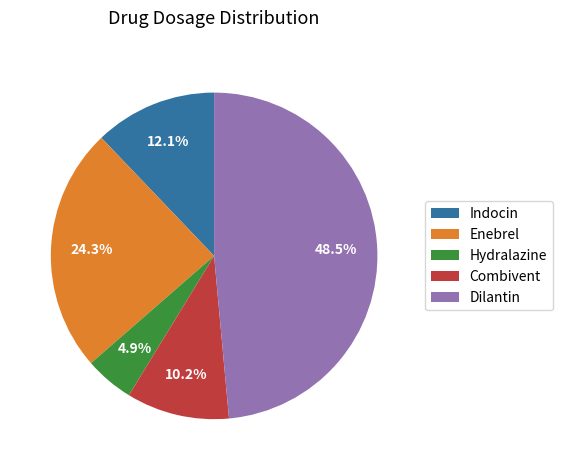

How many segments does this pie chart have?

5